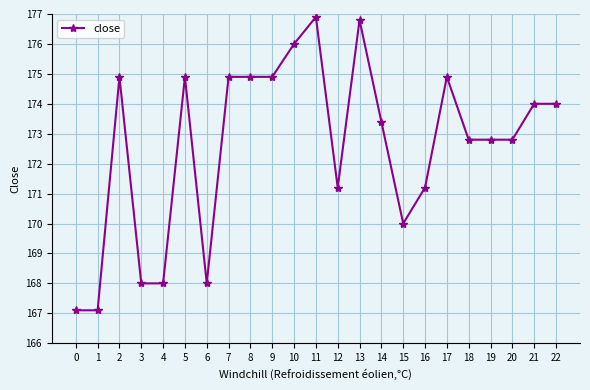

Between 7 and 15, which is larger?

7